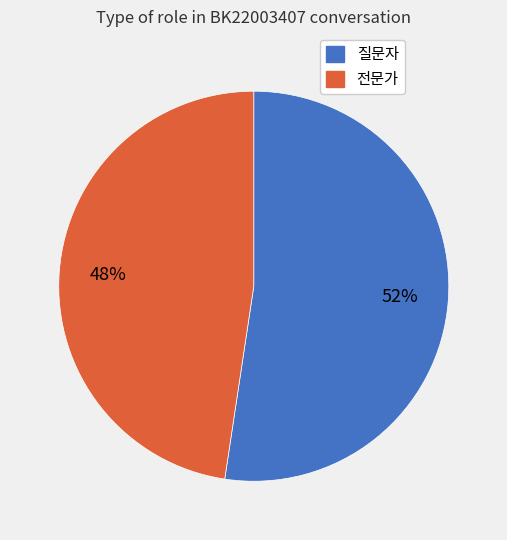

Rank the categories by value from lowest to highest.

전문가, 질문자